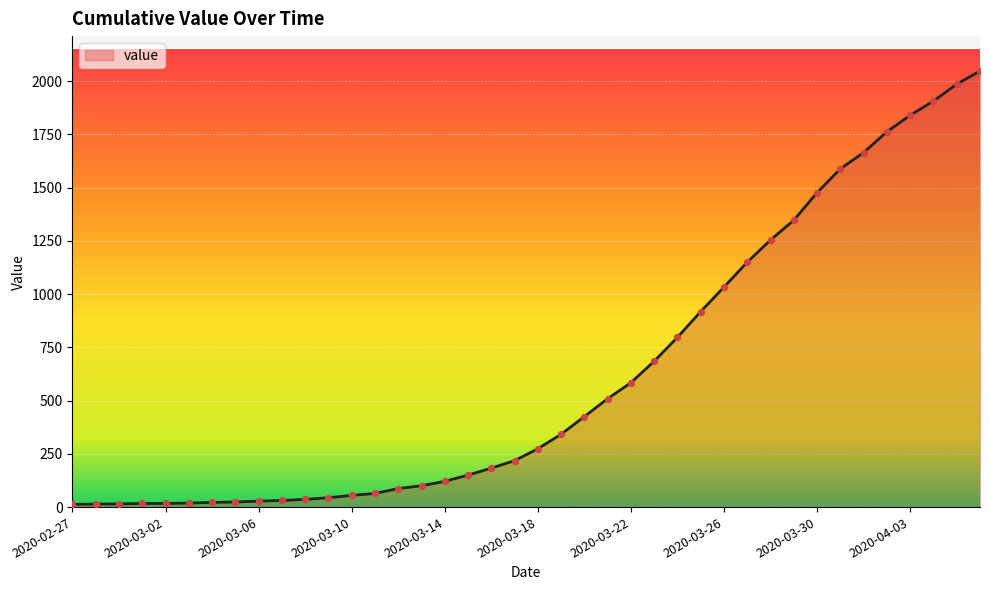

What is the greatest value displayed?

2047